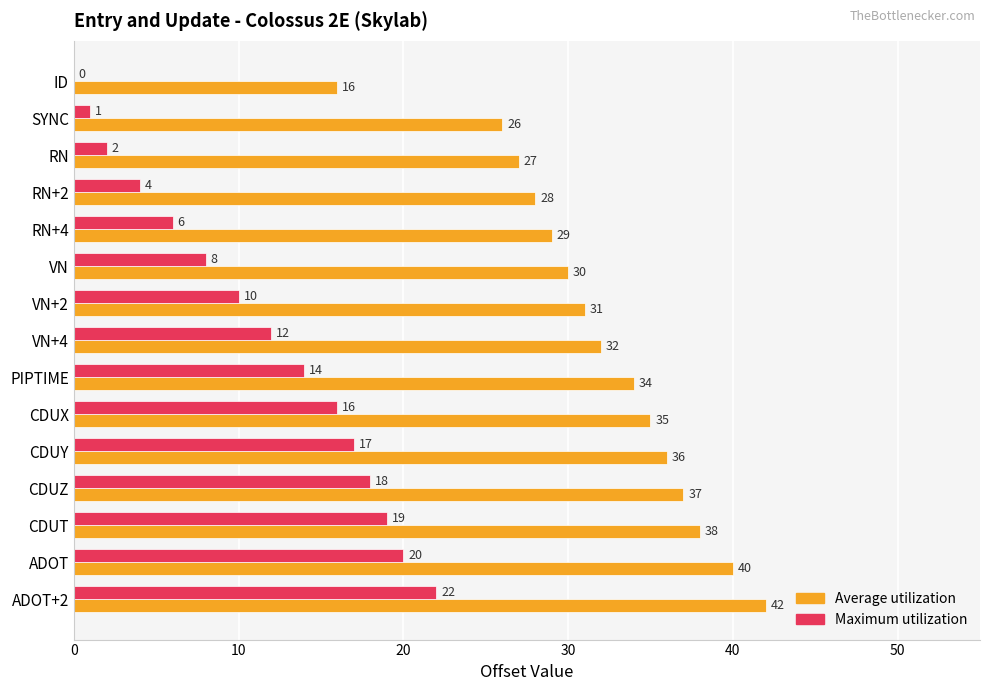

Which series changed the most between RN+2 and RN+4?

Maximum utilization